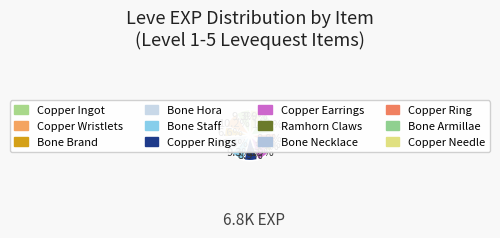

To the nearest percent, what percentage of the pie is Bone Necklace?

1%